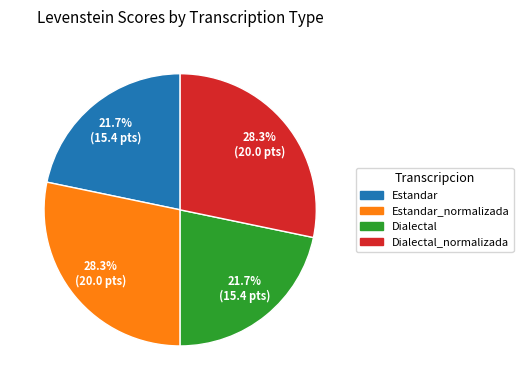

To the nearest percent, what is the average slice percentage?

25%